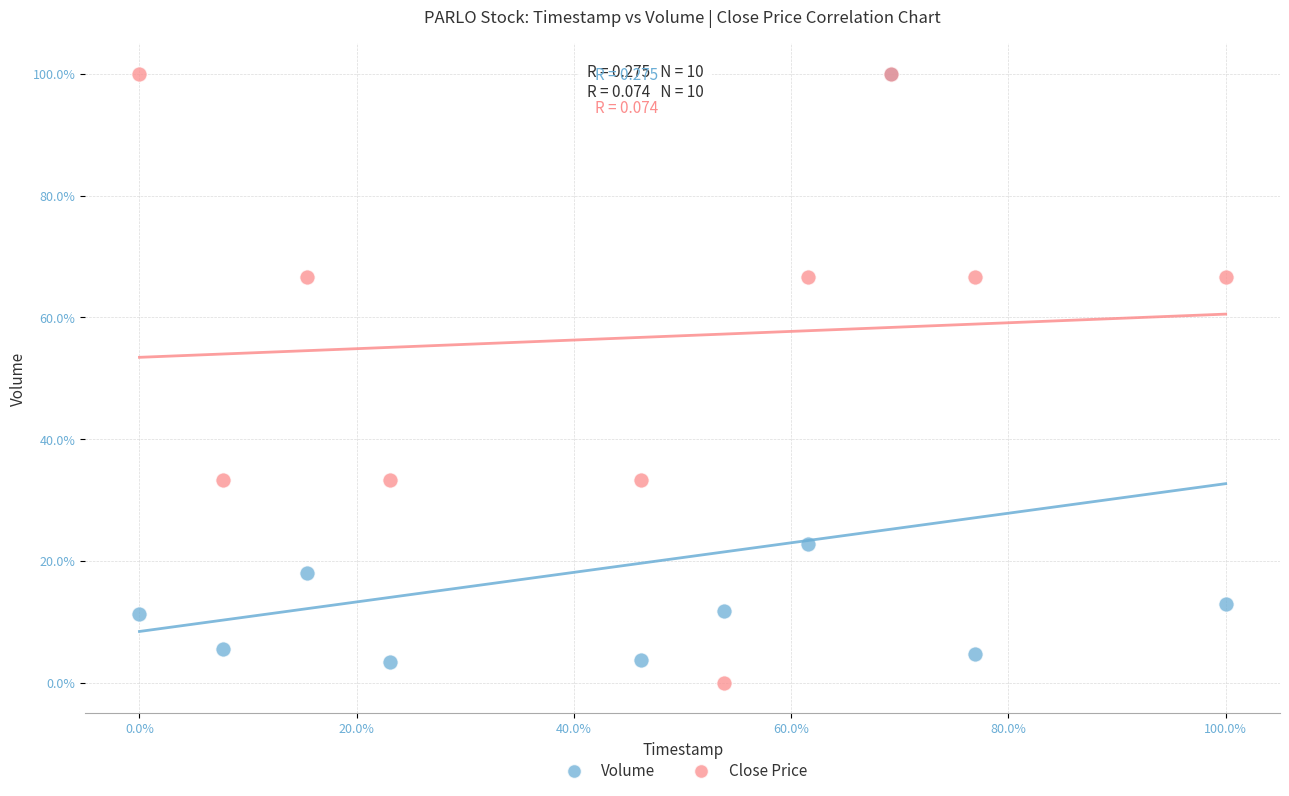

What are all the series names shown in the legend?

Volume, Close Price